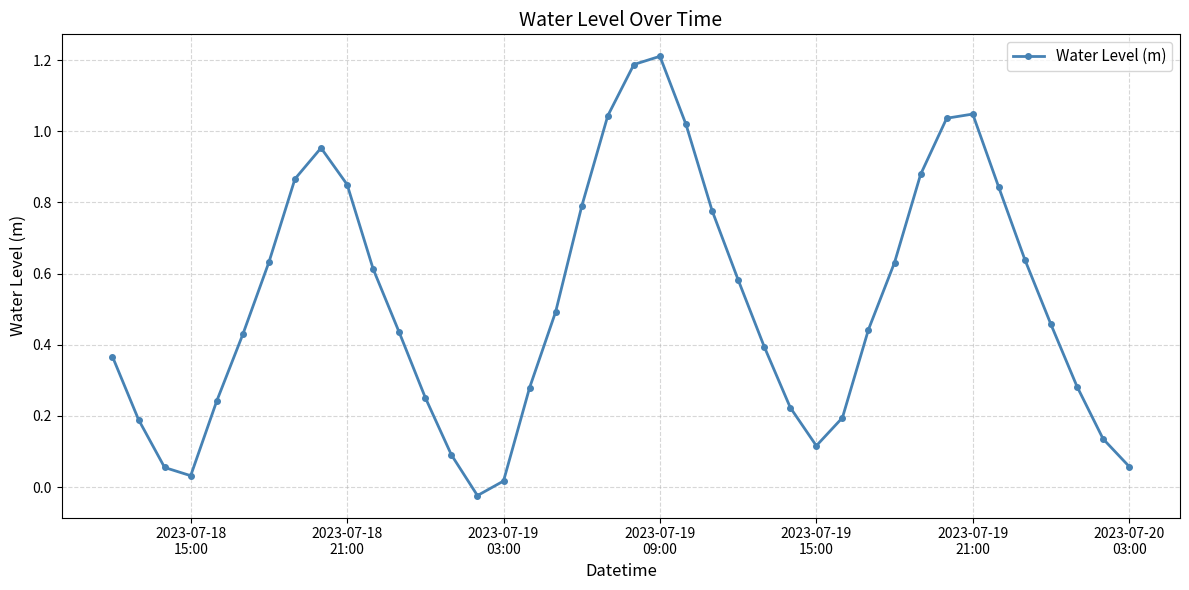

True or false: the data has more than 1 interior local peaks.

True